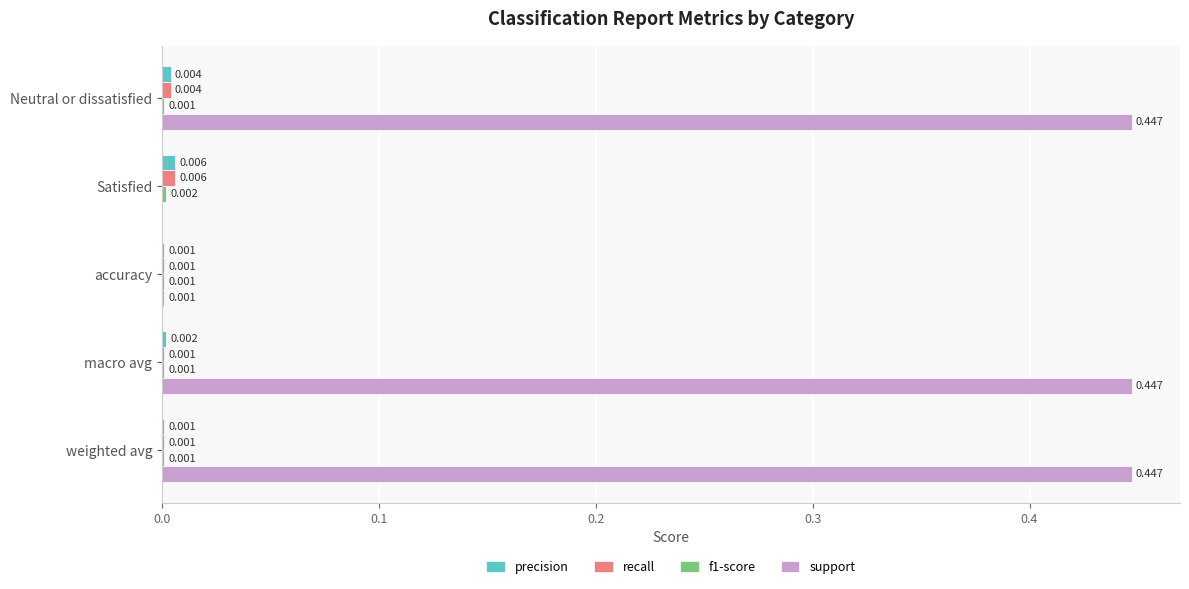

Is the value of support at Satisfied greater than the value of recall at weighted avg?

No